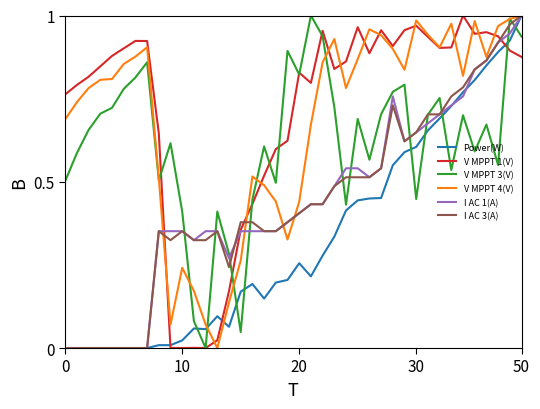

After their last crossing, which series has the higher values: Power(W) or V MPPT 3(V)?

Power(W)